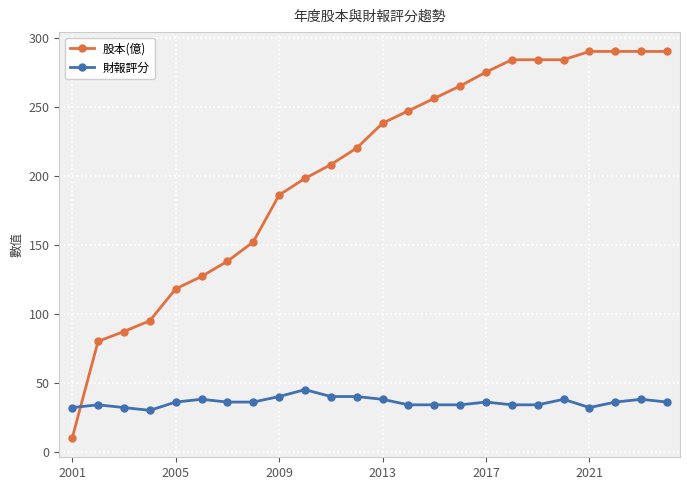

True or false: 財報評分 has more than 1 points higher than both neighbors.

True